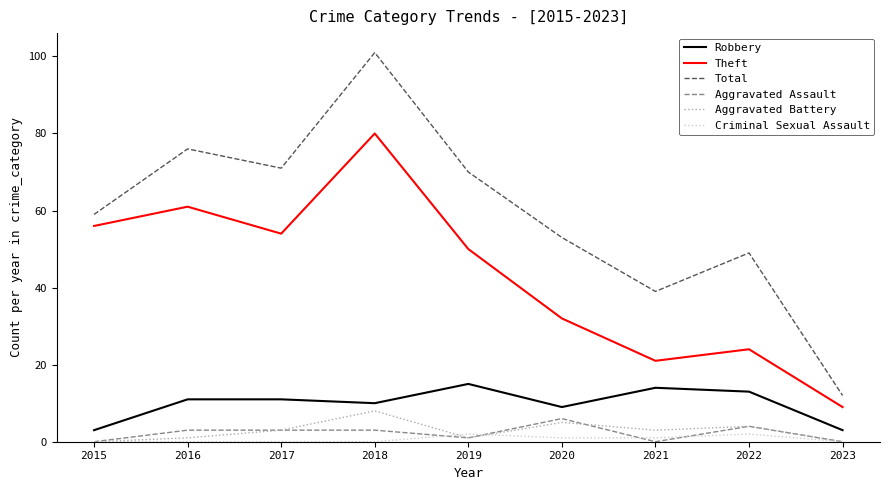

Which series has the largest range (max minus min)?

Total